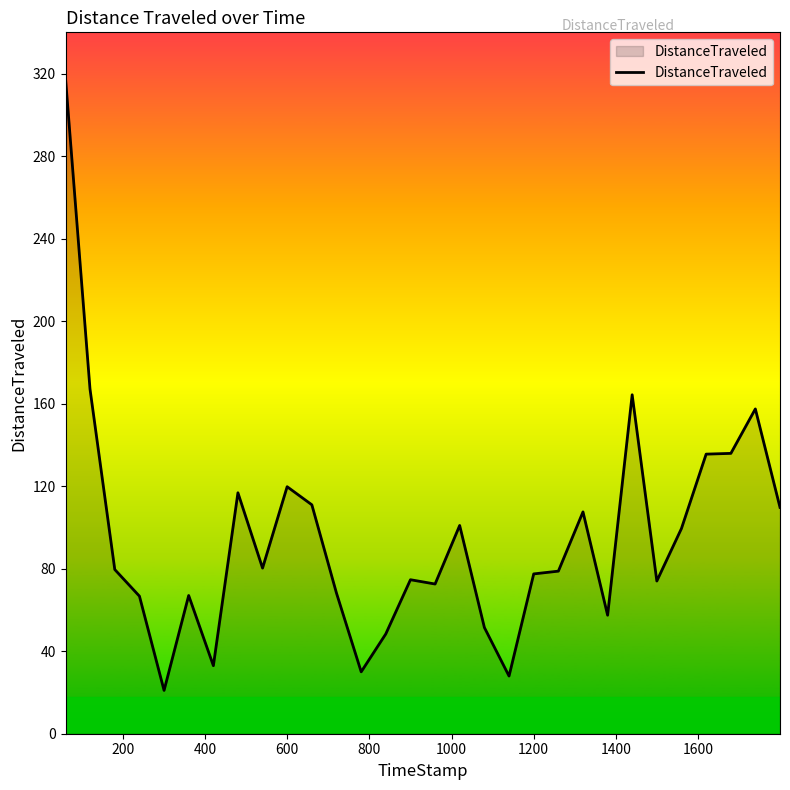

What is the minimum value shown in the chart?

21.0